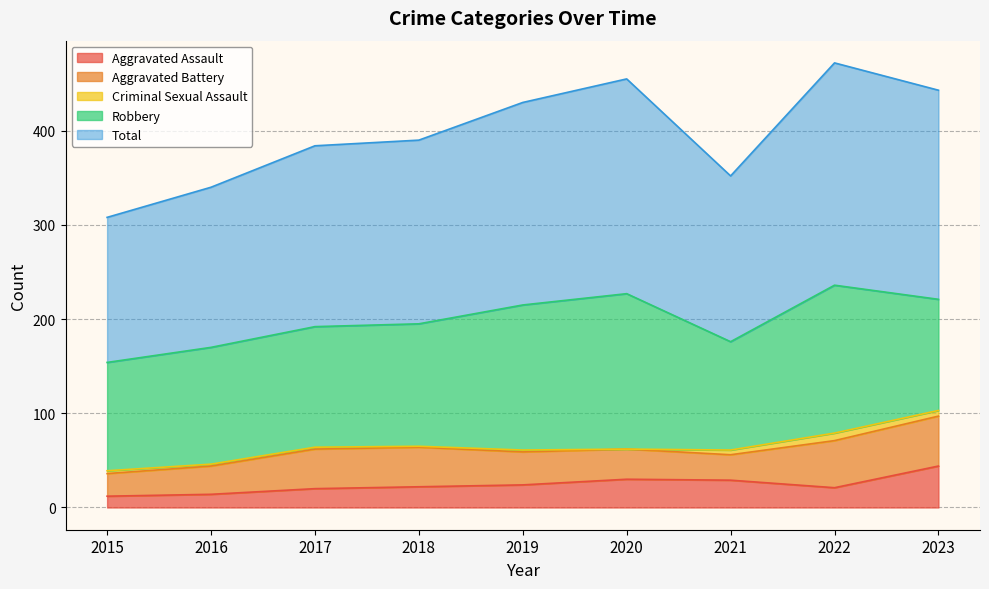

Which series has the largest range (max minus min)?

Total